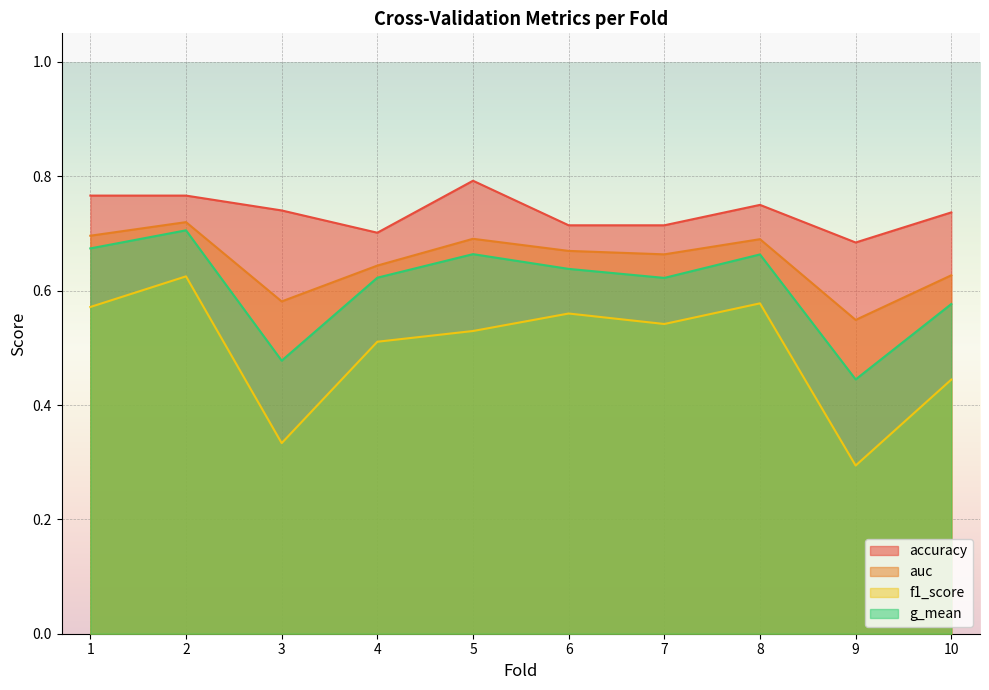

Reading left to right, extract all data points from this chart.

accuracy: 1=0.8	2=0.8	3=0.7	4=0.7	5=0.8	6=0.7	7=0.7	8=0.8	9=0.7	10=0.7
auc: 1=0.7	2=0.7	3=0.6	4=0.6	5=0.7	6=0.7	7=0.7	8=0.7	9=0.5	10=0.6
f1_score: 1=0.6	2=0.6	3=0.3	4=0.5	5=0.5	6=0.6	7=0.5	8=0.6	9=0.3	10=0.4
g_mean: 1=0.7	2=0.7	3=0.5	4=0.6	5=0.7	6=0.6	7=0.6	8=0.7	9=0.4	10=0.6